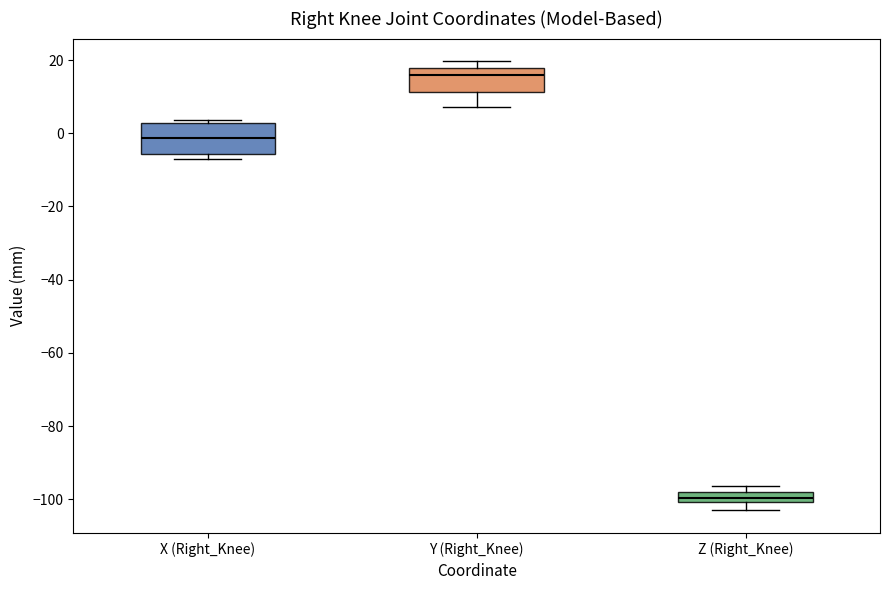

Which box's median line is the highest?

Y (Right_Knee)